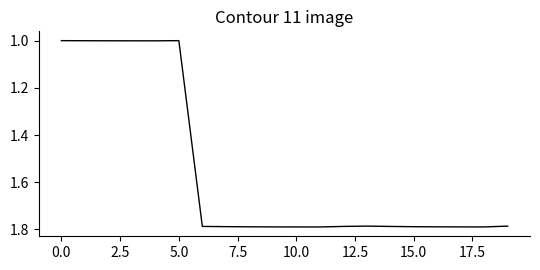

What is the smallest value displayed?

1.0